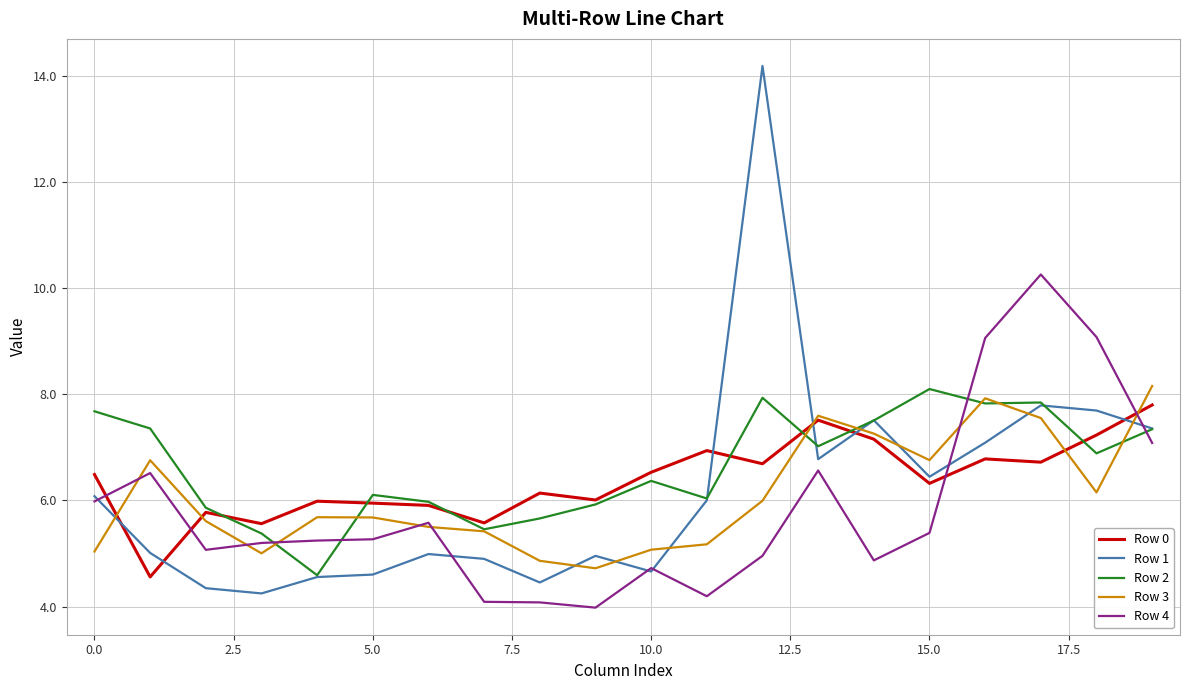

What is the smallest value displayed?

4.0